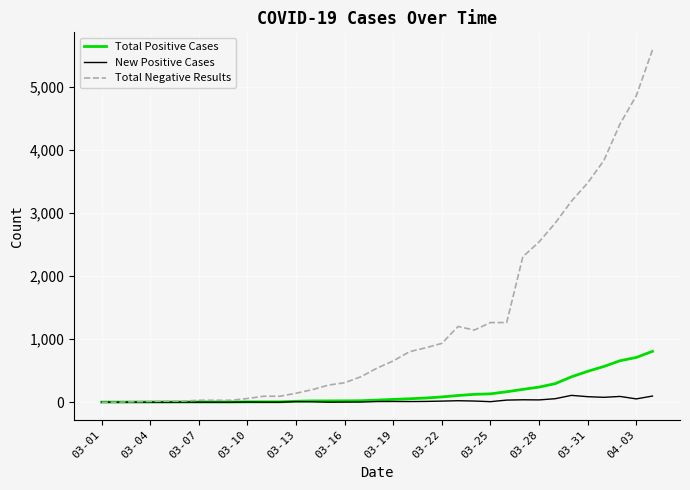

What is the maximum value shown in the chart?

5584